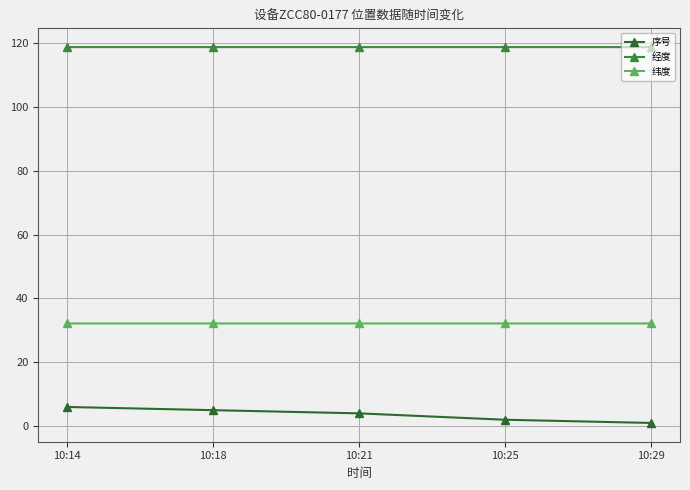

Is this an area chart (filled region under the line)?

No